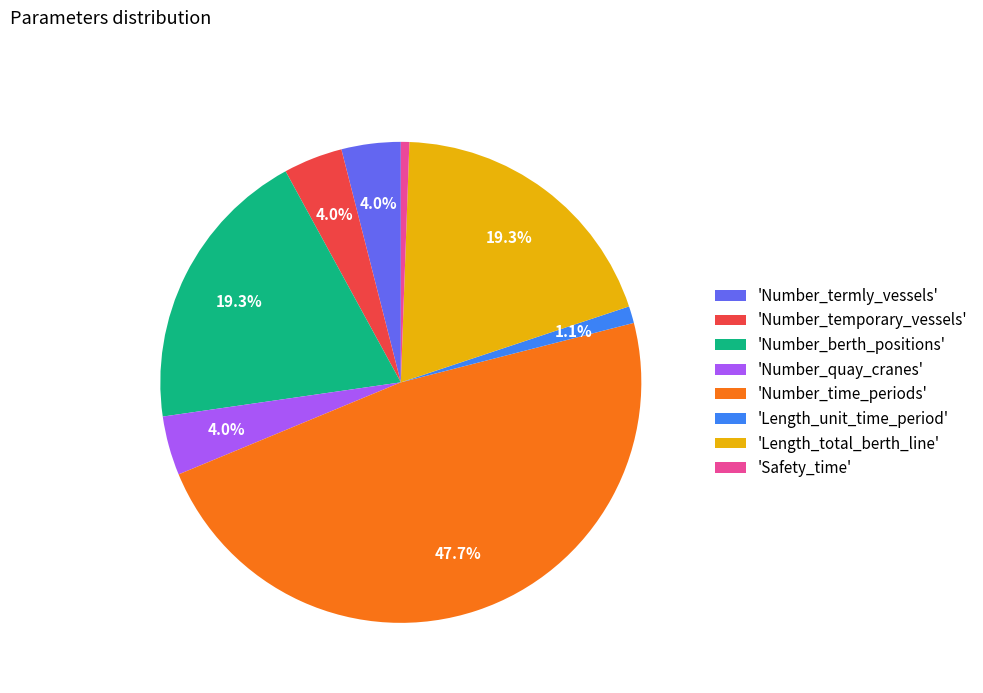

Is there a majority slice in this chart?

No